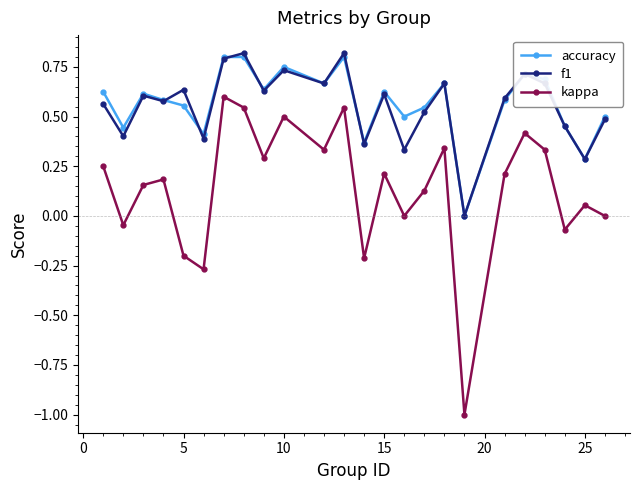

True or false: kappa has more than 1 points higher than both neighbors.

True